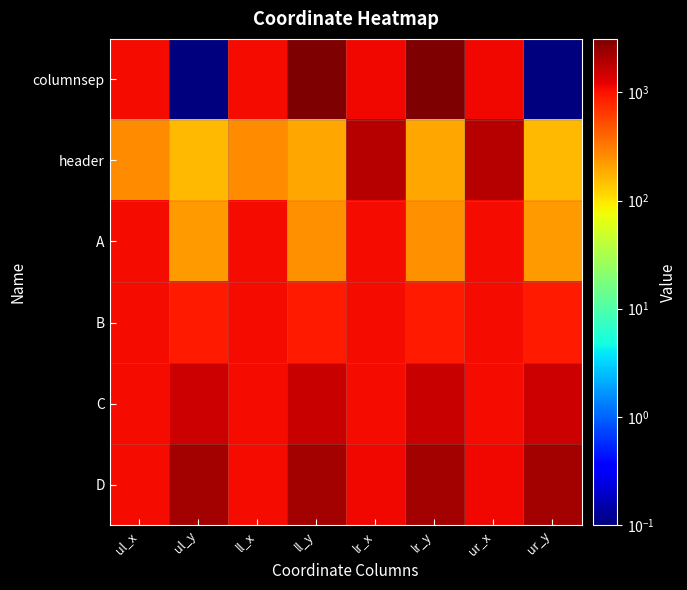

At how many categories does at least one series exceed 122?

8